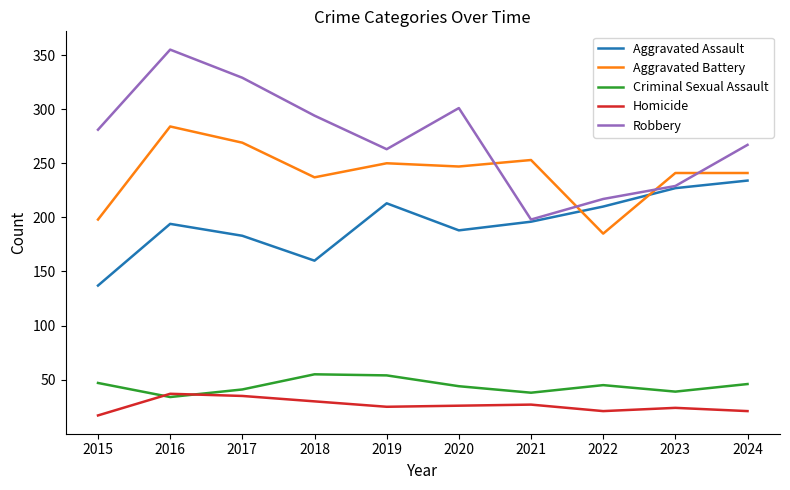

True or false: Criminal Sexual Assault and Homicide intersect in this chart.

True